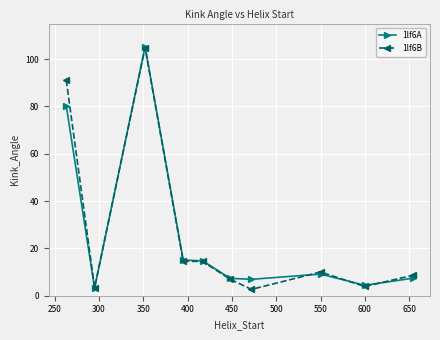

How many values in the 1lf6A series exceed 9?

5